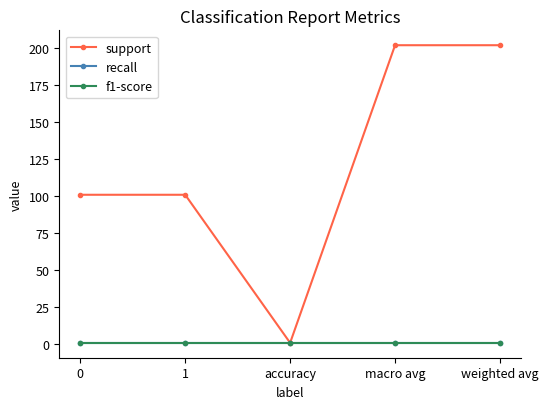

True or false: recall and support cross at least once.

False